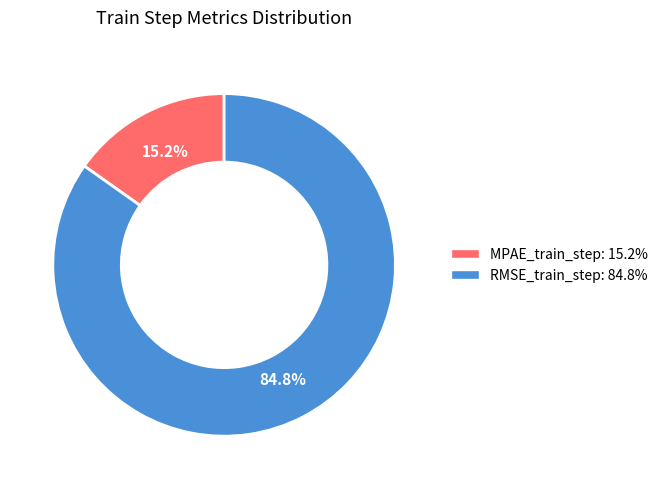

To the nearest percent, what is the average slice percentage?

50%